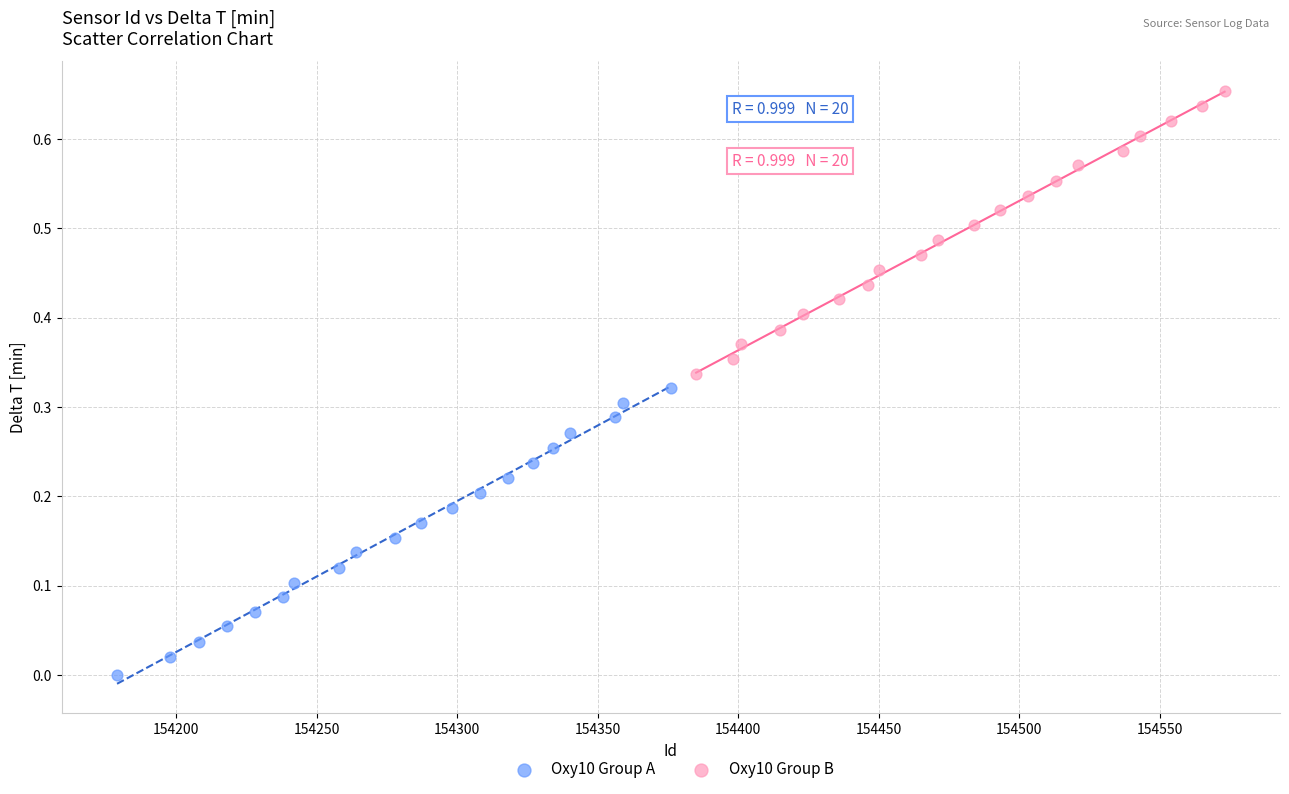

Which series has the largest Y range (max minus min)?

Oxy10 Group A